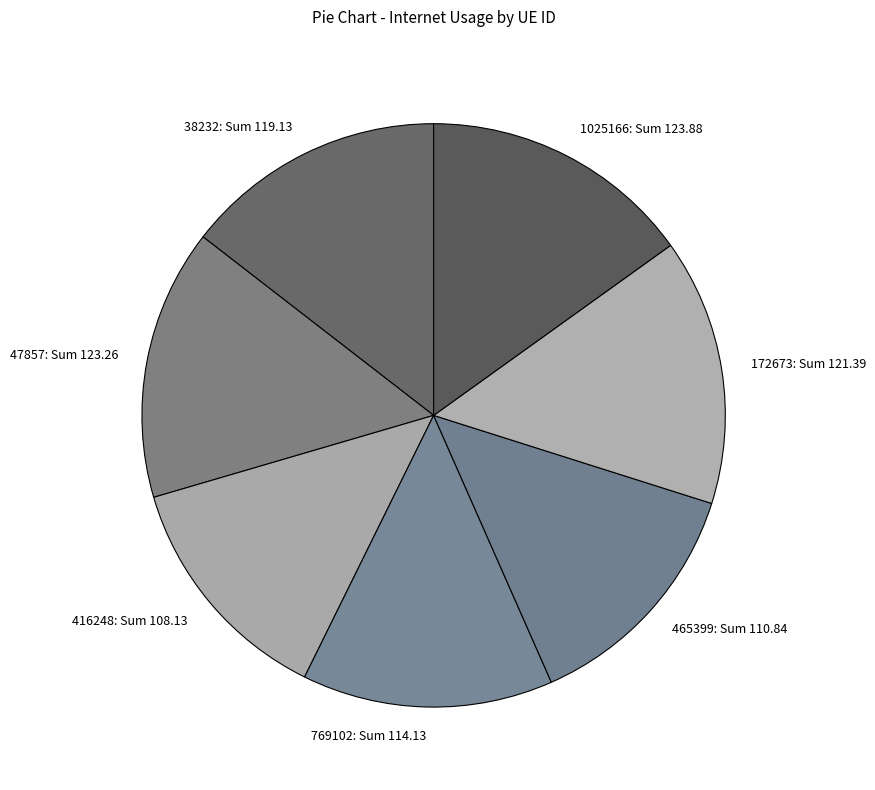

How many segments does this pie chart have?

7